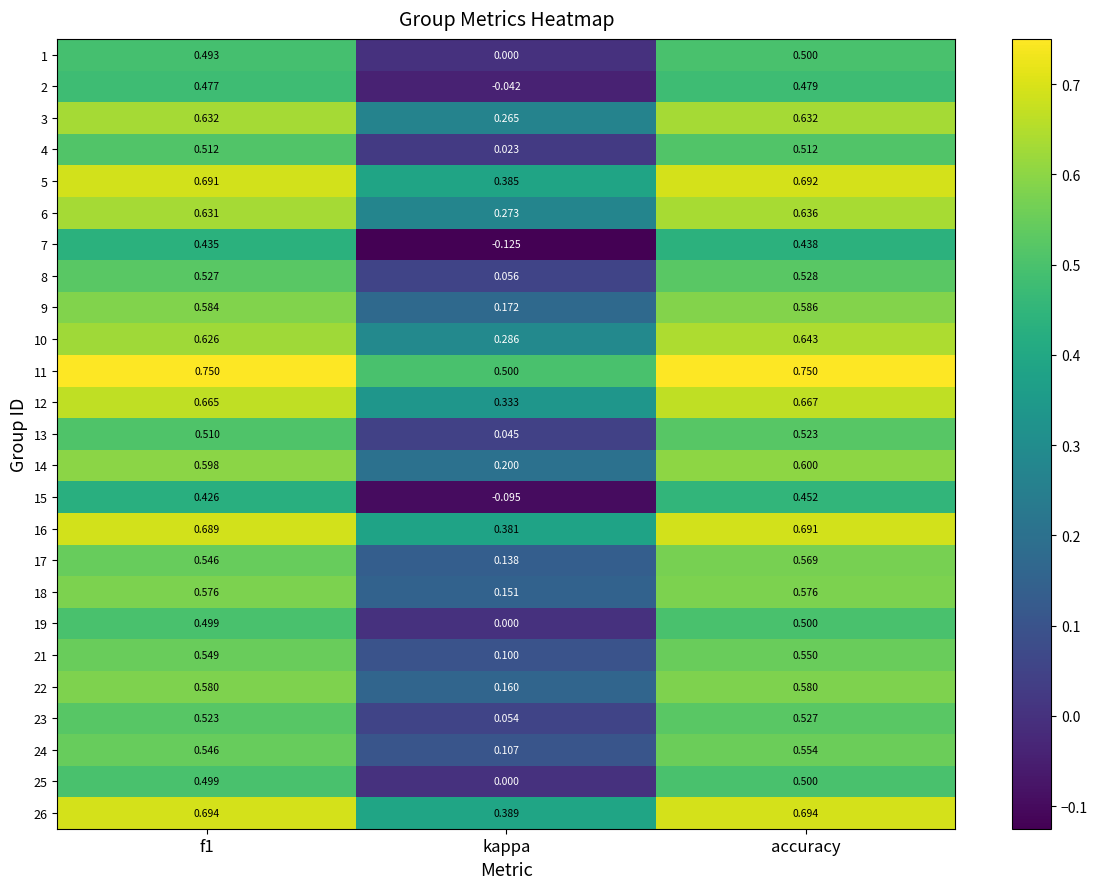

At which label is 14 closest to 0?

kappa